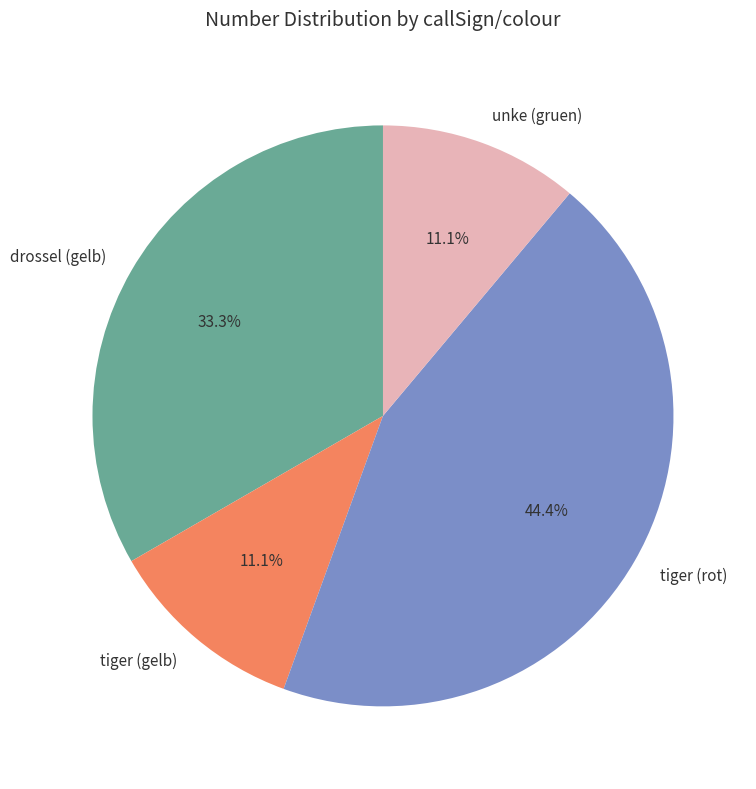

The drossel (gelb) slice represents 21% of the pie. True or false?

False